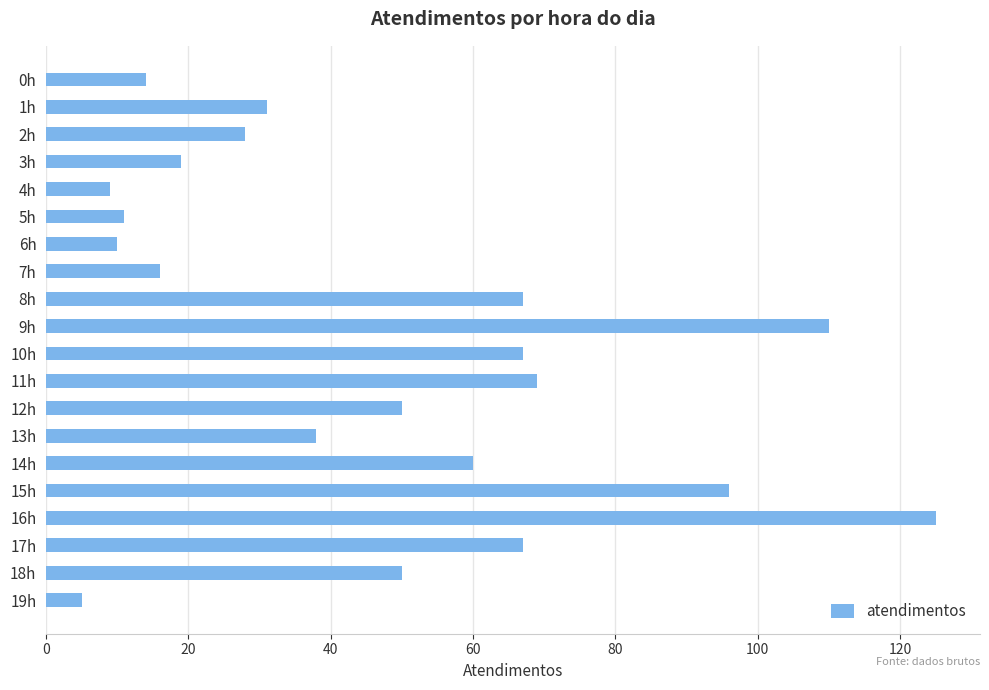

What is the label of the 7th bar from the bottom?

13h